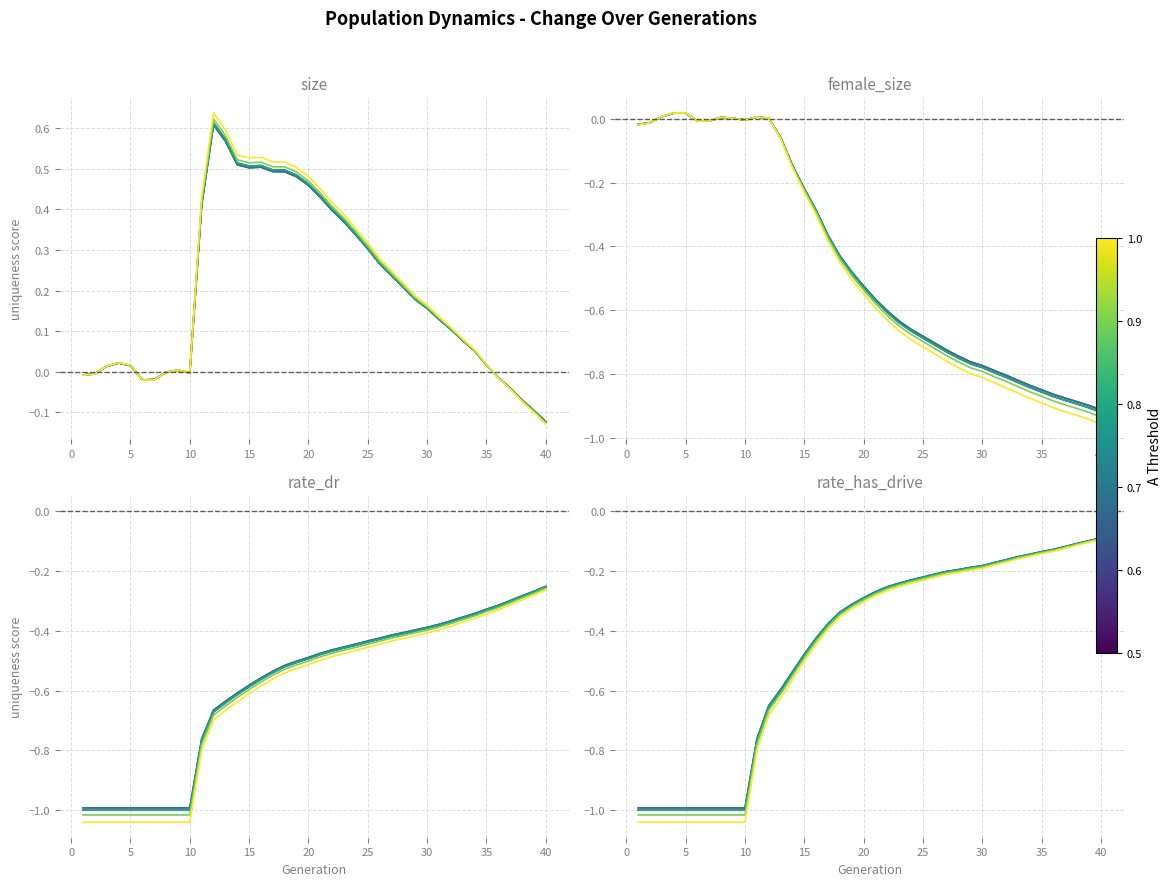

Is it true that rate_dr equals -0.9 at 15?

False